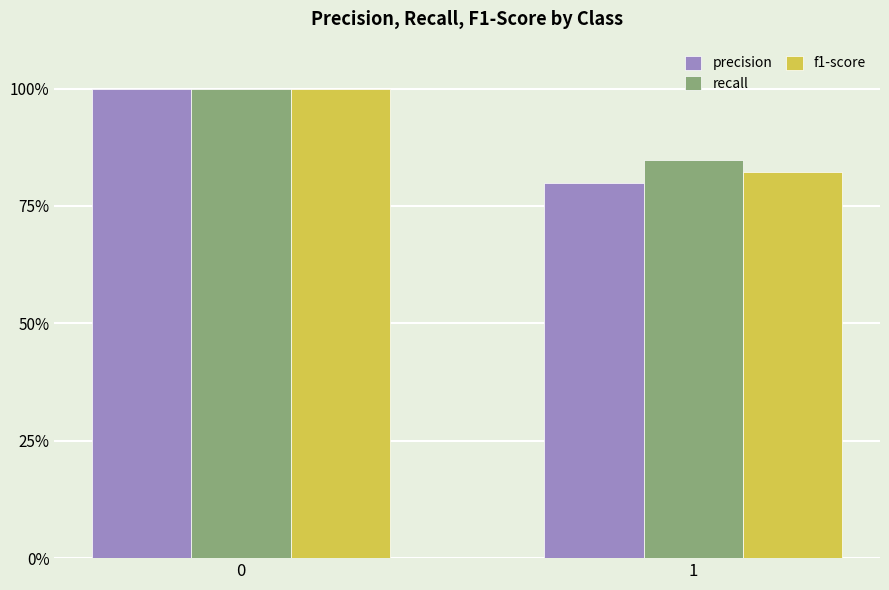

What is the sum of all recall values?

184.7